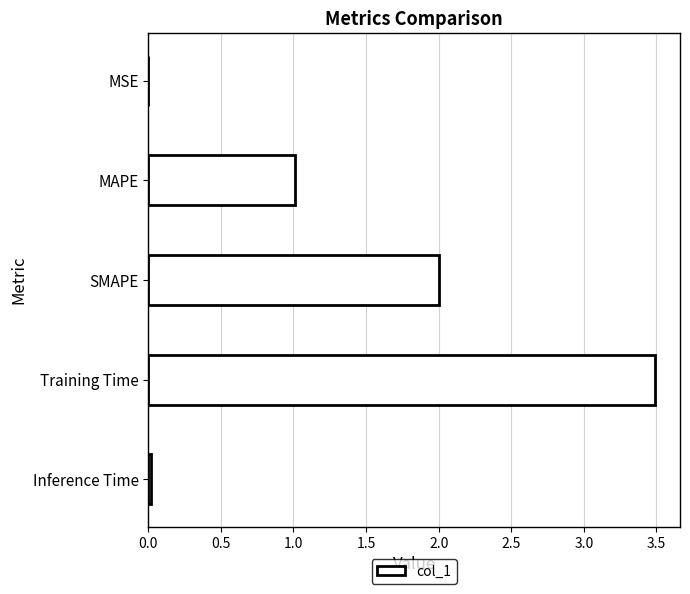

What is the change in value from SMAPE to Training Time?

+1.5